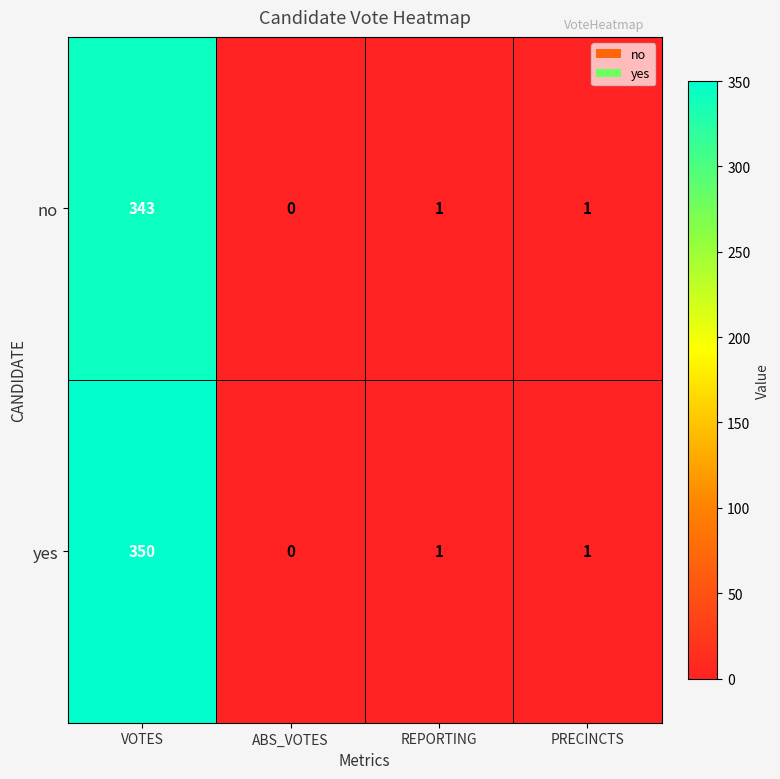

List the series in order of their overall mean, highest first.

yes, no